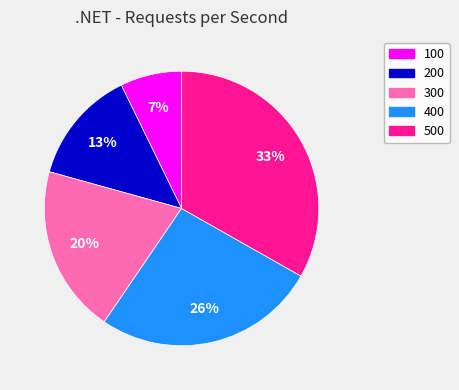

Which category has the smallest portion of the pie?

100